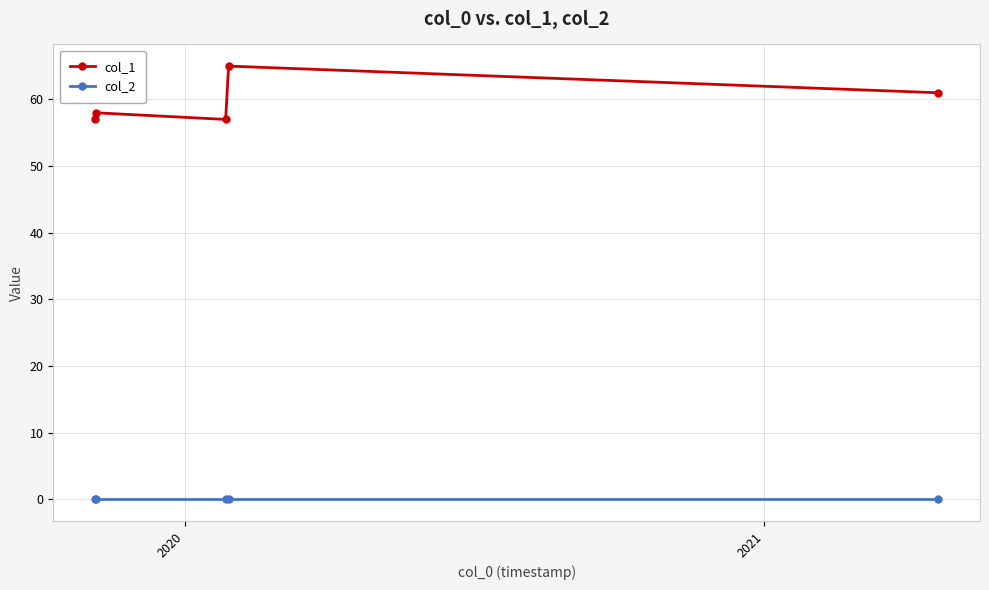

What is the difference between the second highest and second lowest values in the col_1 series?

4